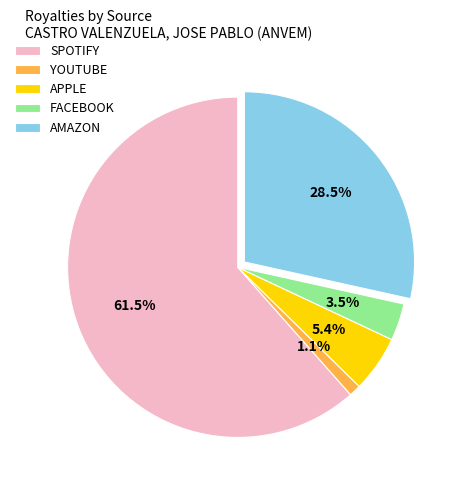

Does AMAZON account for over 50% of the chart?

No